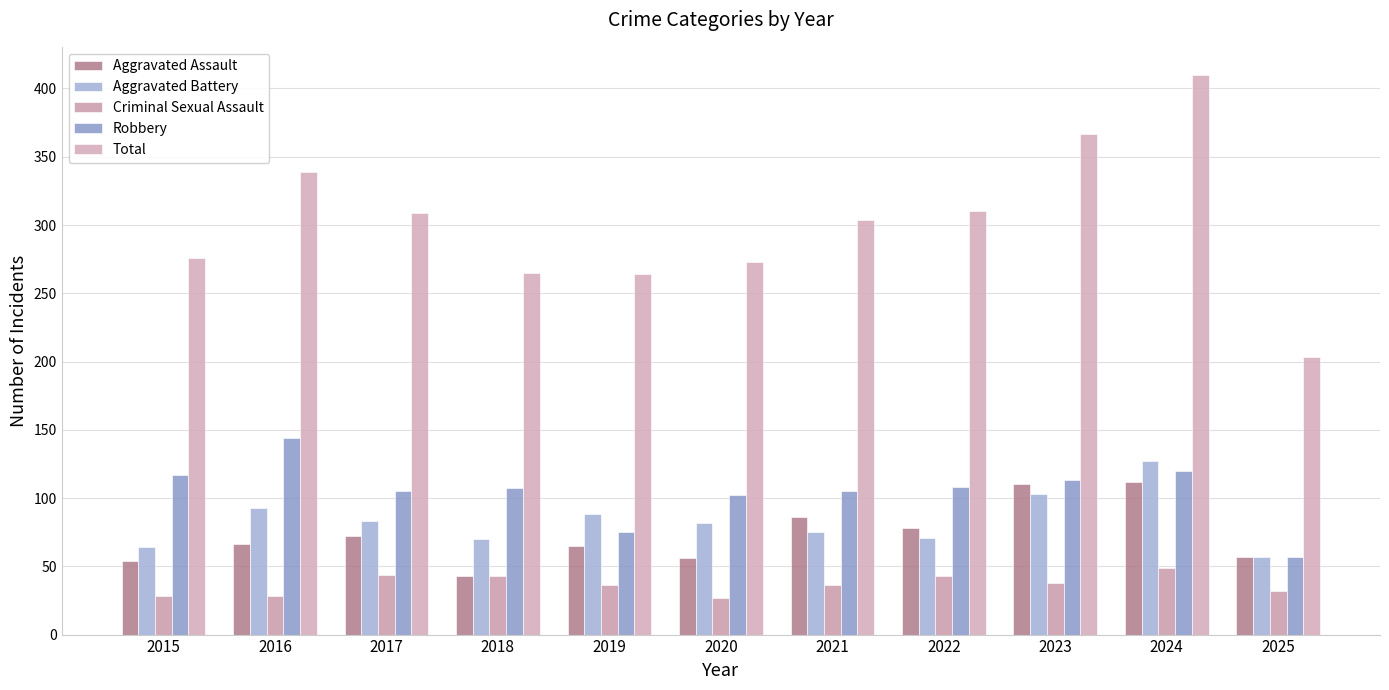

Is the value of Total at 2017 greater than the value of Aggravated Battery at 2024?

Yes